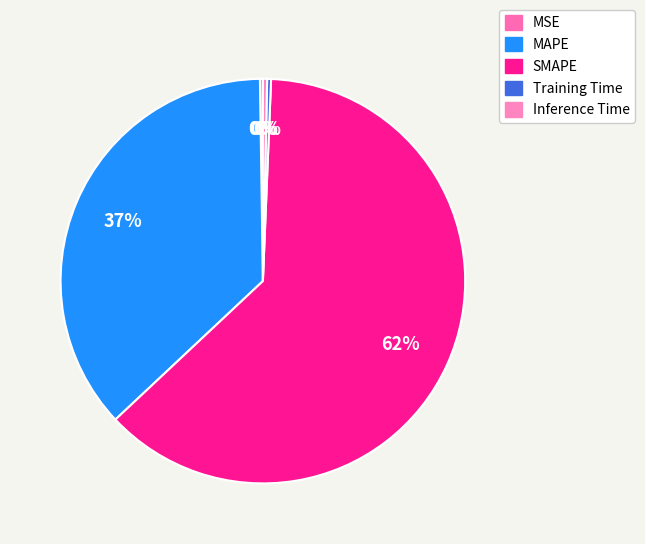

Is it true that Inference Time is 1% of the pie?

False